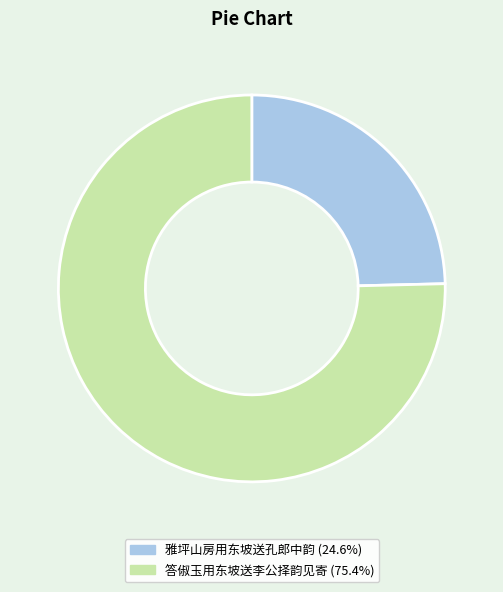

Combined, do 答俶玉用东坡送李公择韵见寄 and 雅坪山房用东坡送孔郎中韵 account for over 50%?

Yes